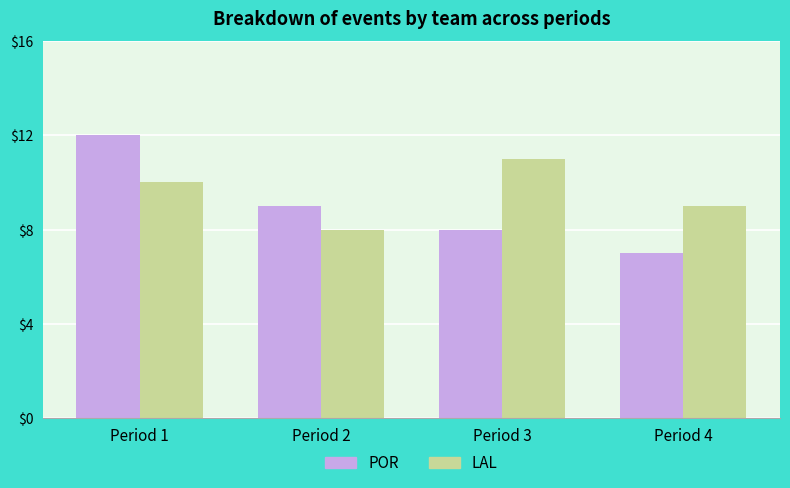

Rank the series at Period 4 from lowest to highest value.

POR, LAL